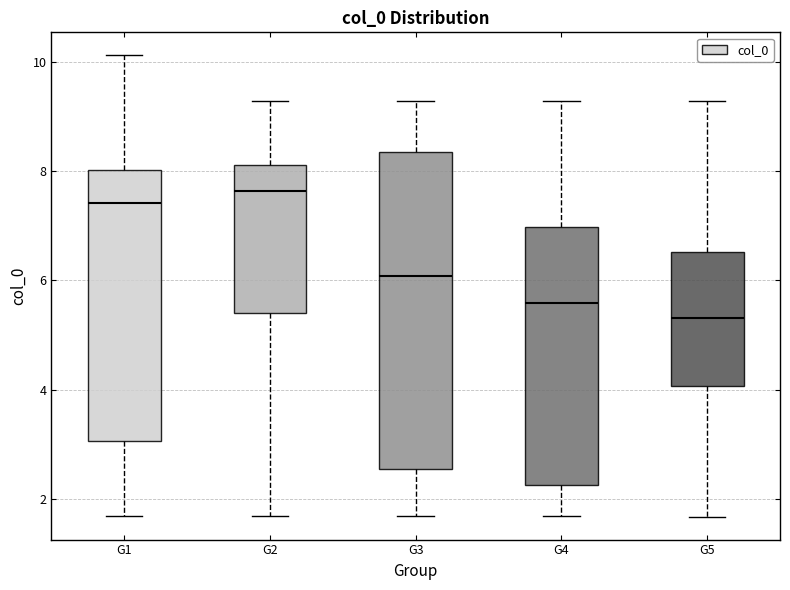

Reading left to right, transcribe this box plot: for each box, give where its median line is, the range the box spans, and where its two whiskers end, as read against the y-axis. The values are not printed on the chart, so give them approximately, as read against the axis.

G1: median 7.4, box 3.0 to 8.0, whiskers 1.6 to 10.2
G2: median 7.6, box 5.4 to 8.2, whiskers 1.6 to 9.2
G3: median 6.0, box 2.6 to 8.4, whiskers 1.6 to 9.2
G4: median 5.6, box 2.2 to 7.0, whiskers 1.6 to 9.2
G5: median 5.4, box 4.0 to 6.6, whiskers 1.6 to 9.2